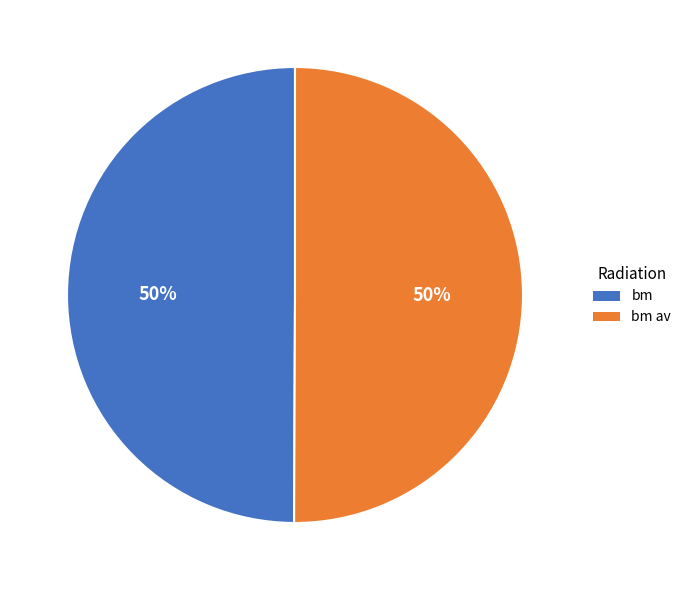

How many segments does this pie chart have?

2